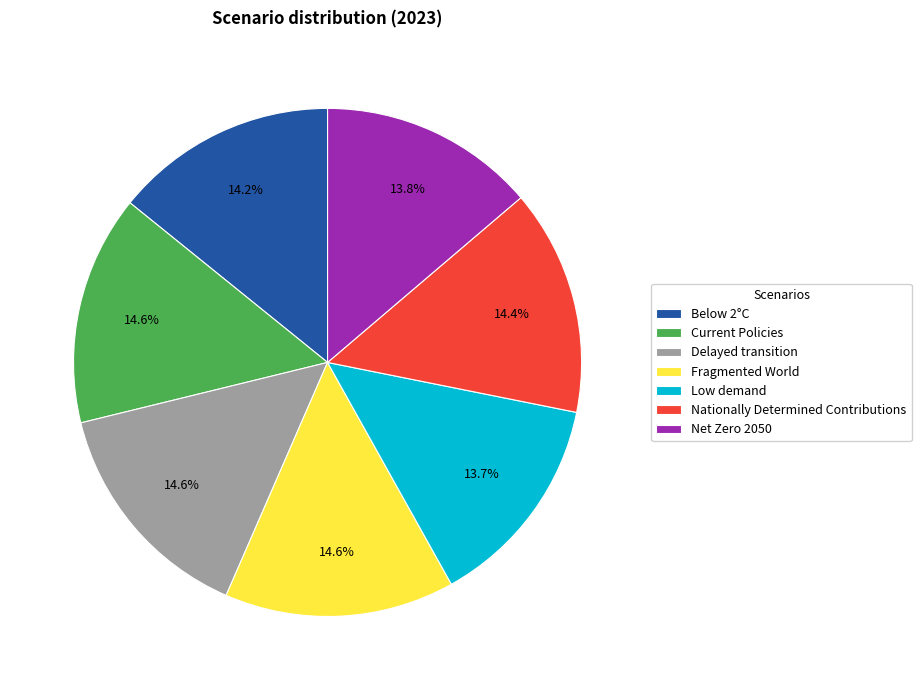

To the nearest percent, what is the combined percentage of Low demand and Current Policies?

28%